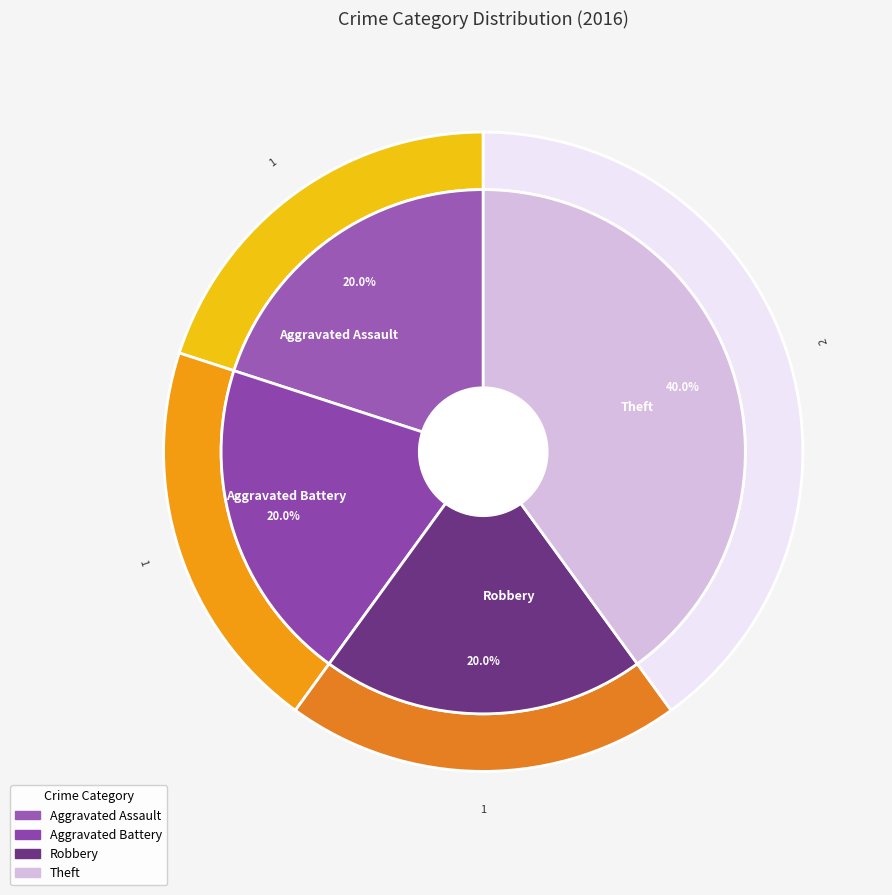

Which category has the smallest portion of the pie?

Aggravated Assault